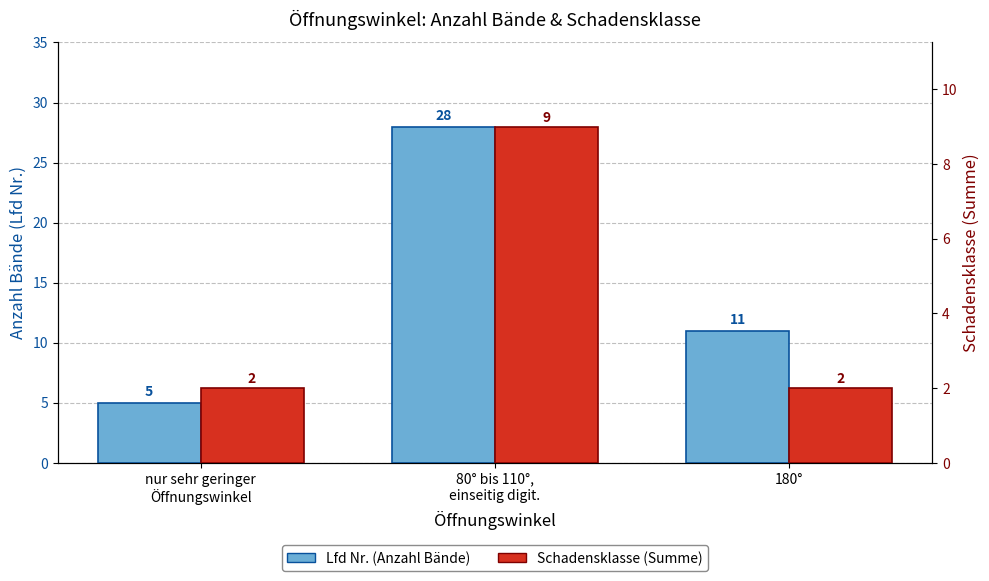

What is the highest value of the Schadensklasse (Summe) series?

9